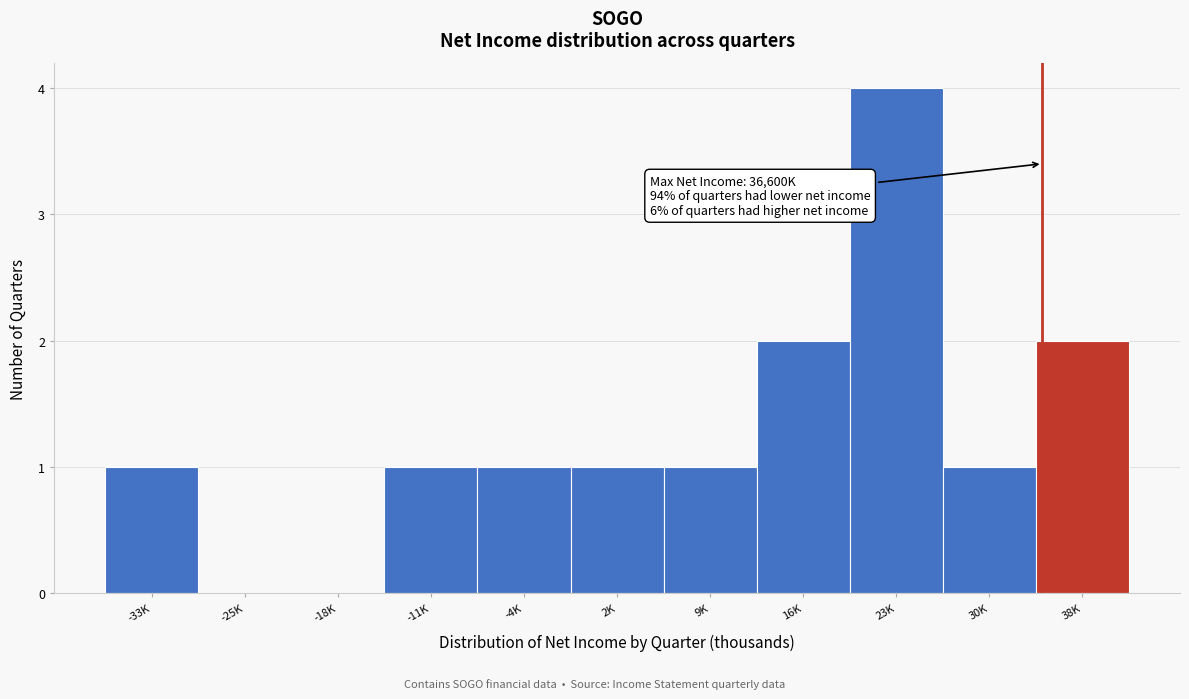

Reading right to left, list all the values displayed in this chart.

38K=2	30K=1	23K=4	16K=2	9K=1	2K=1	-4K=1	-11K=1	-18K=0	-25K=0	-33K=1